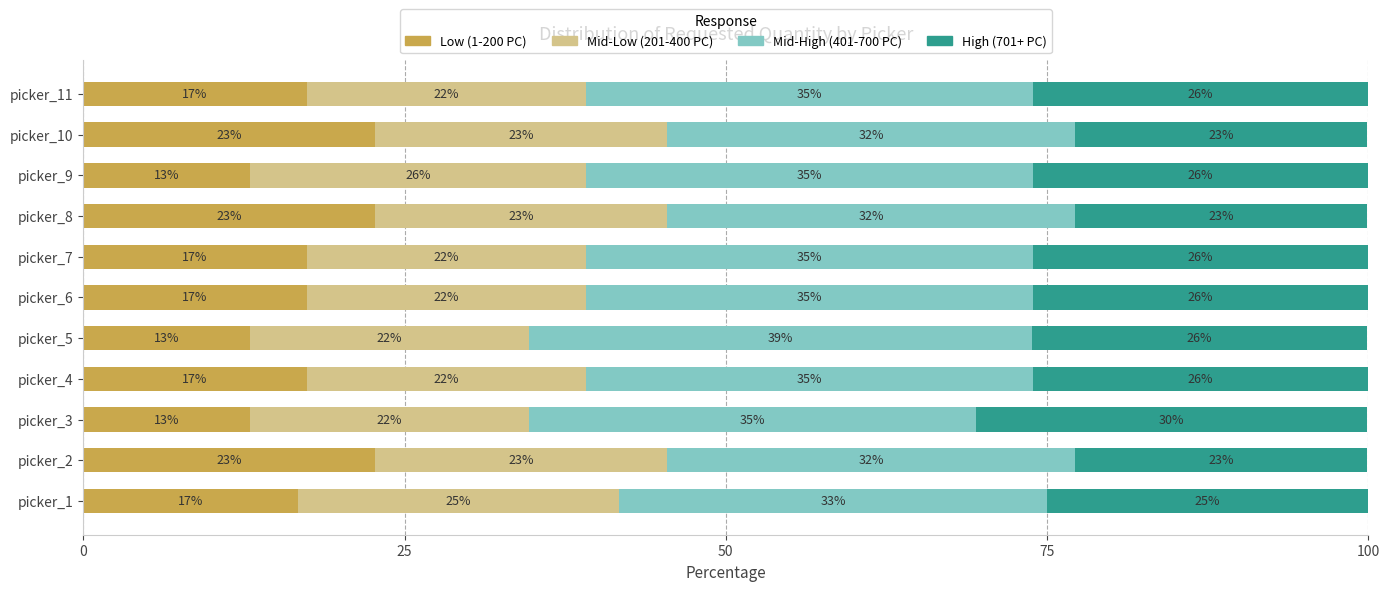

What are all the series names shown in the legend?

Low (1-200 PC), Mid-Low (201-400 PC), Mid-High (401-700 PC), High (701+ PC)